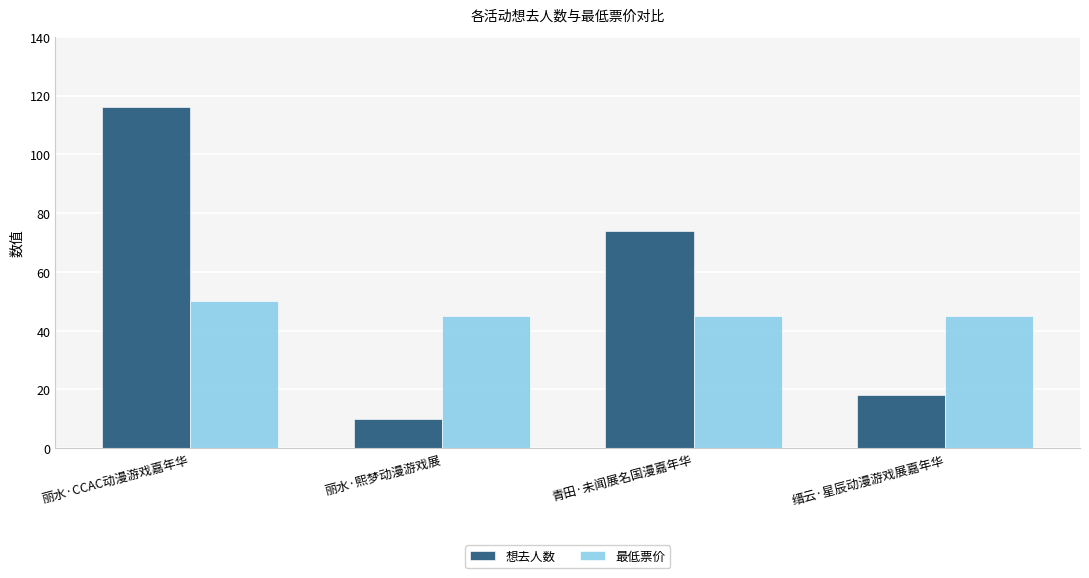

How many distinct data groups are displayed?

2